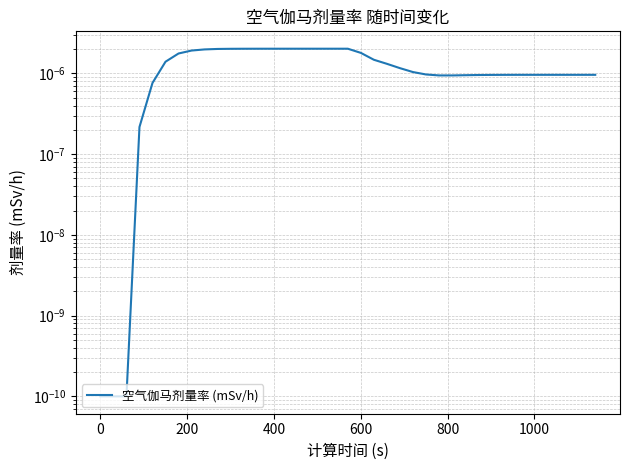

Is this an area chart (filled region under the line)?

No